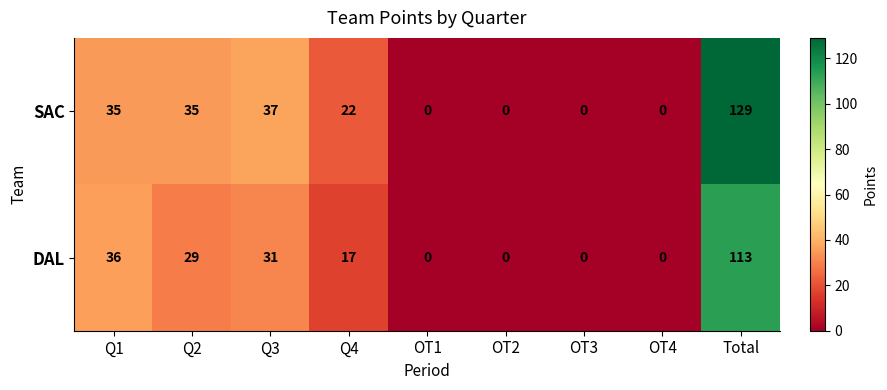

At which category is the sum across all series the highest?

Total